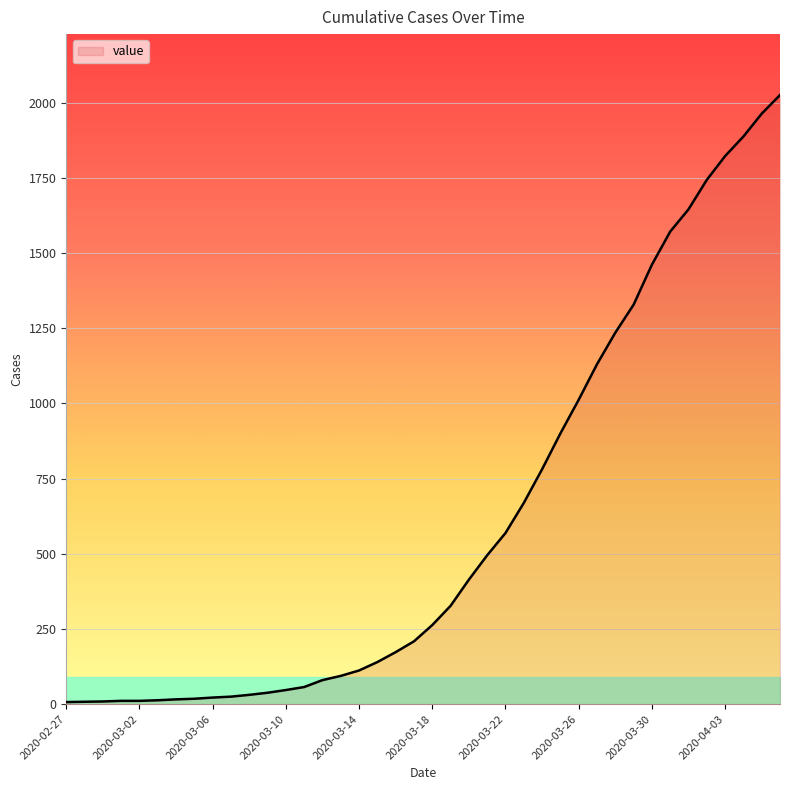

True or false: there are more than 1 points higher than both neighbors.

False